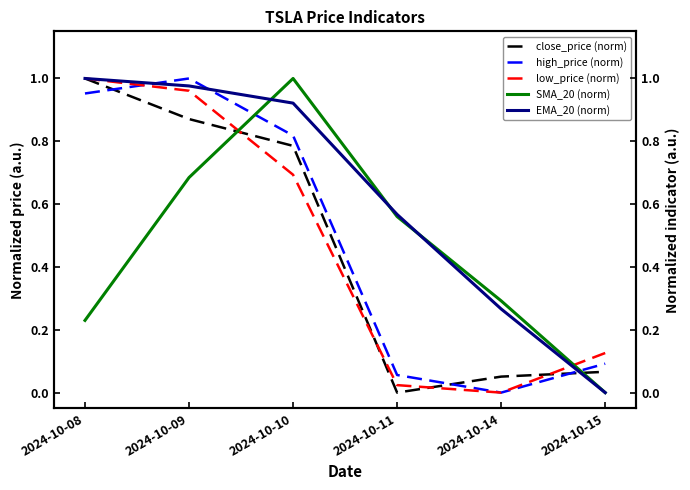

Rank the categories by SMA_20 (norm) value from highest to lowest.

2024-10-10, 2024-10-09, 2024-10-11, 2024-10-14, 2024-10-08, 2024-10-15